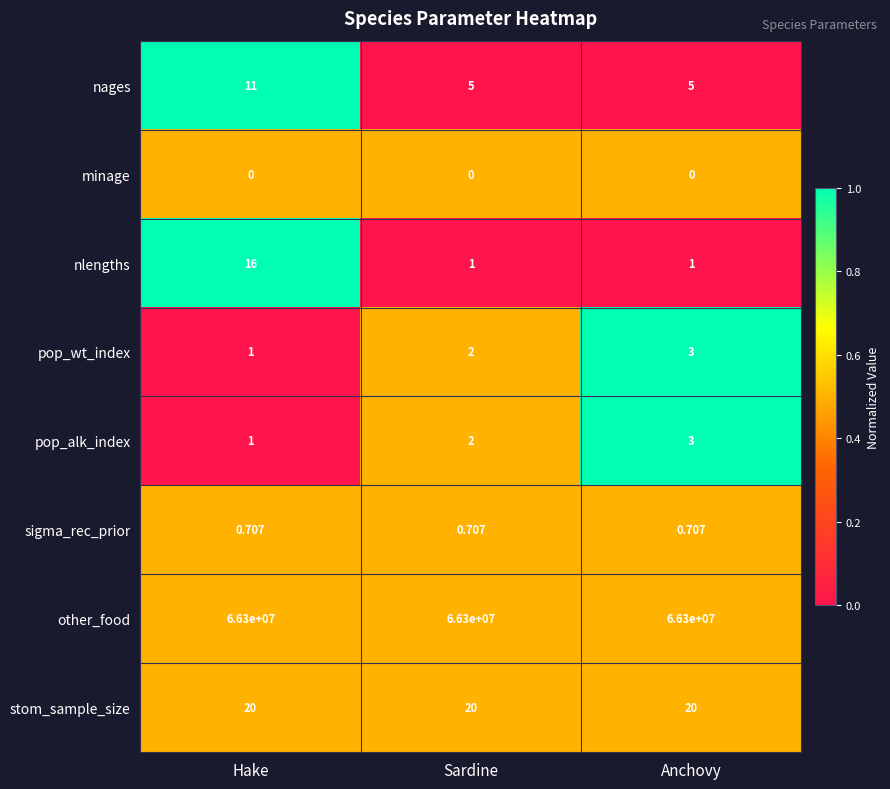

Which series has the largest range (max minus min)?

nlengths